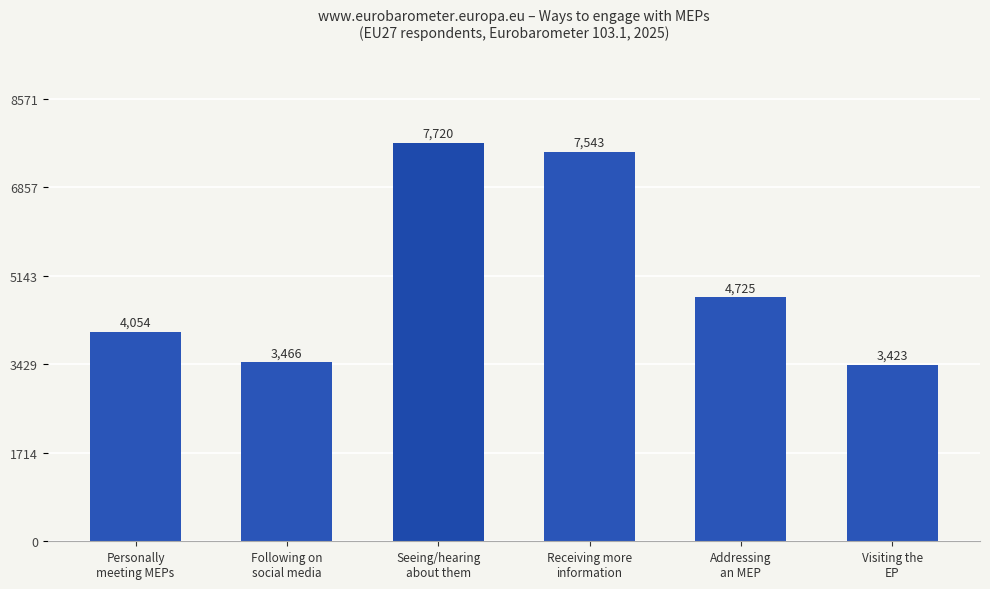

Which label corresponds to the largest value in the chart?

Seeing/hearing
about them